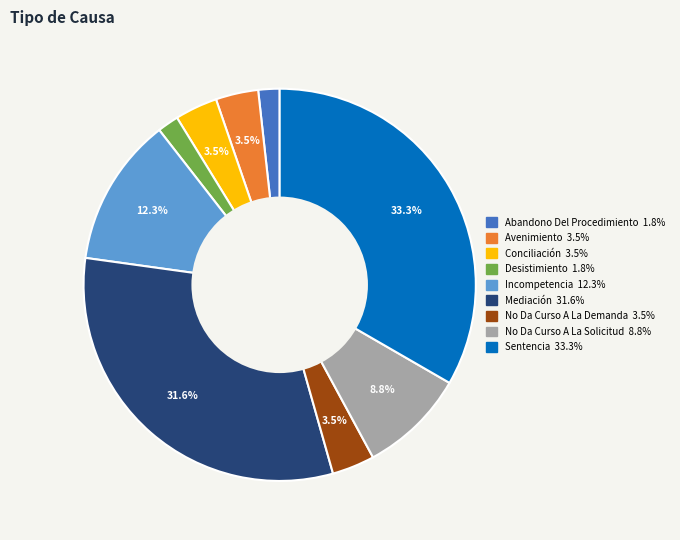

Combined, what portion of the pie is Avenimiento and Mediación?

35.1%